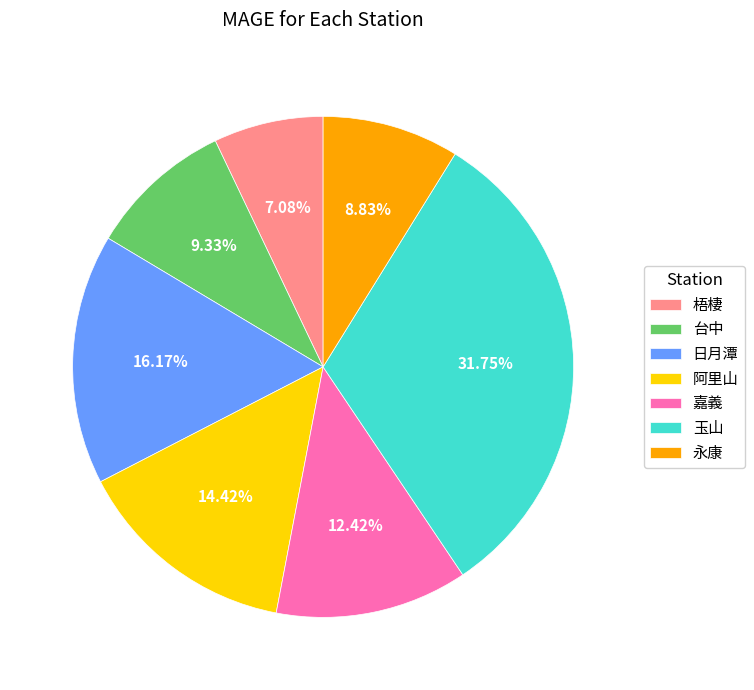

To the nearest percent, what percentage of the pie is 梧棲?

7%